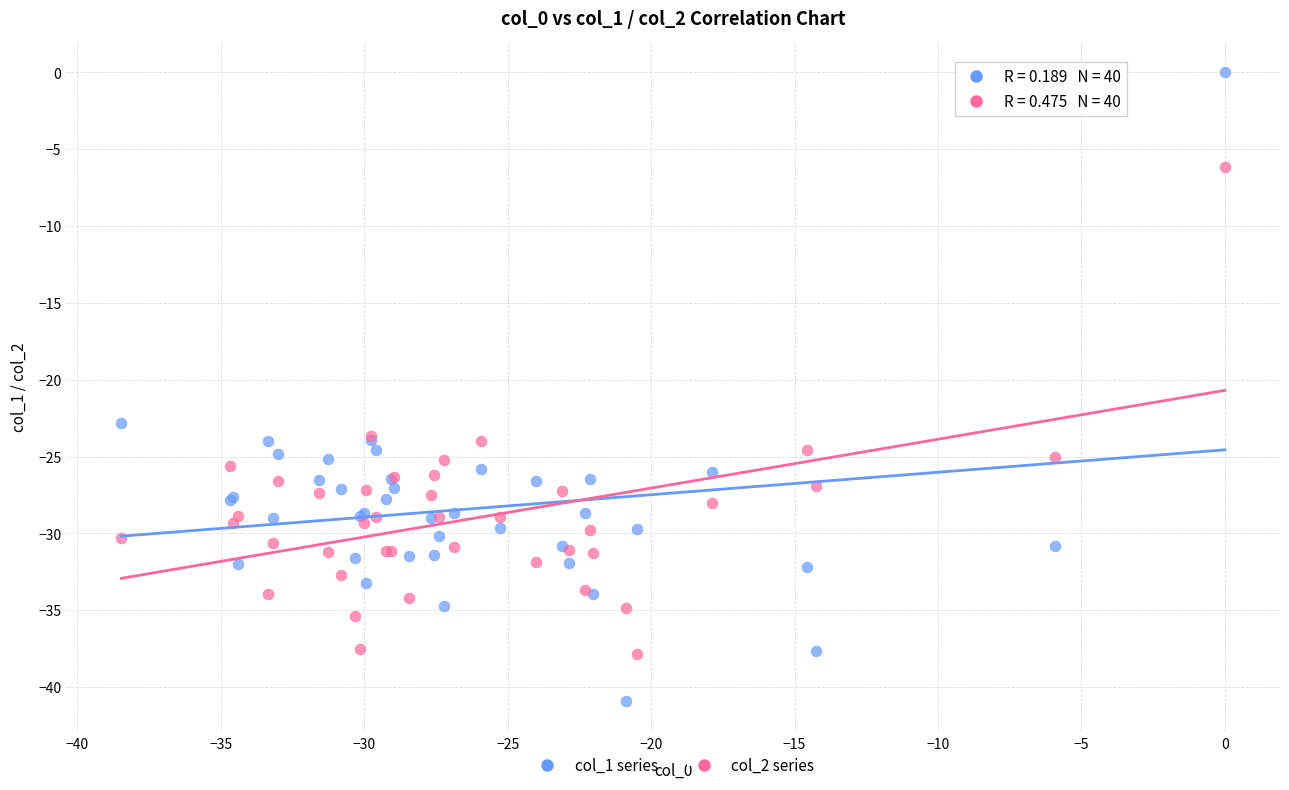

Which series reaches the minimum Y coordinate?

col_1 series